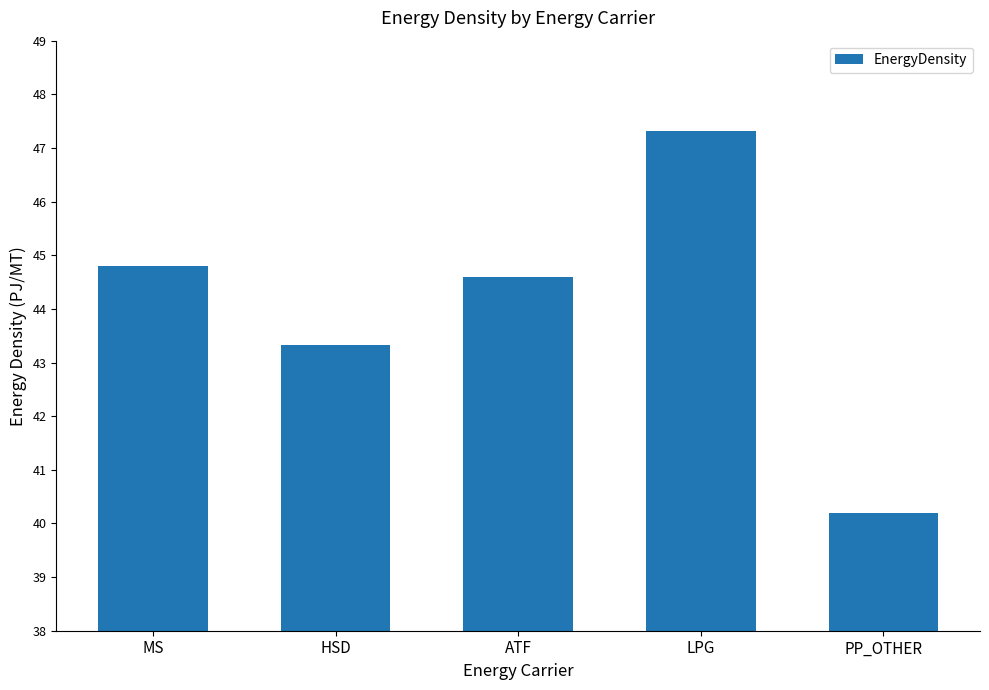

Is it true that the value at HSD is 62.8?

False